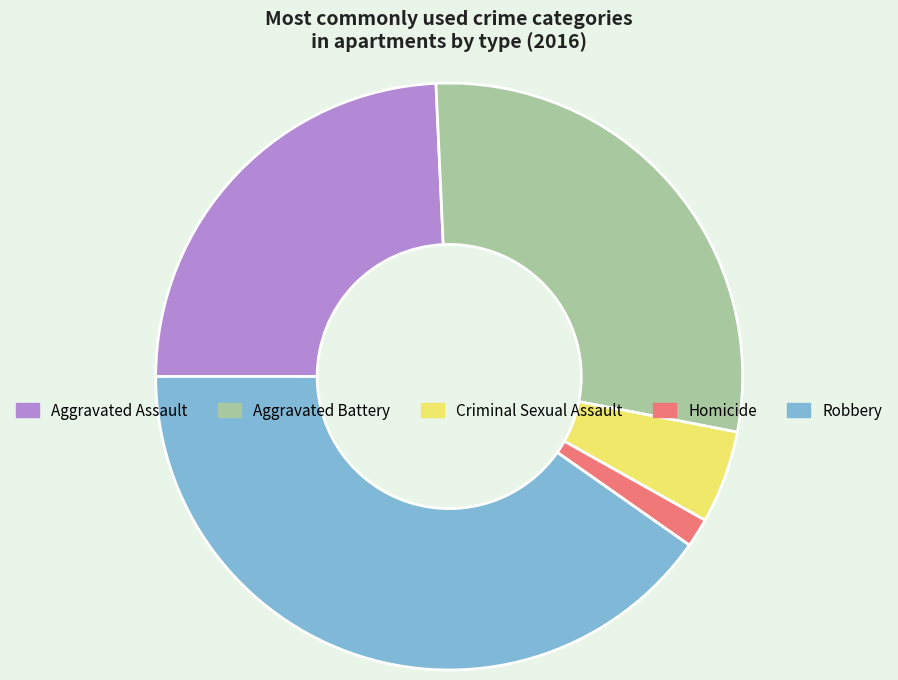

What is the smallest slice in the pie chart?

Homicide